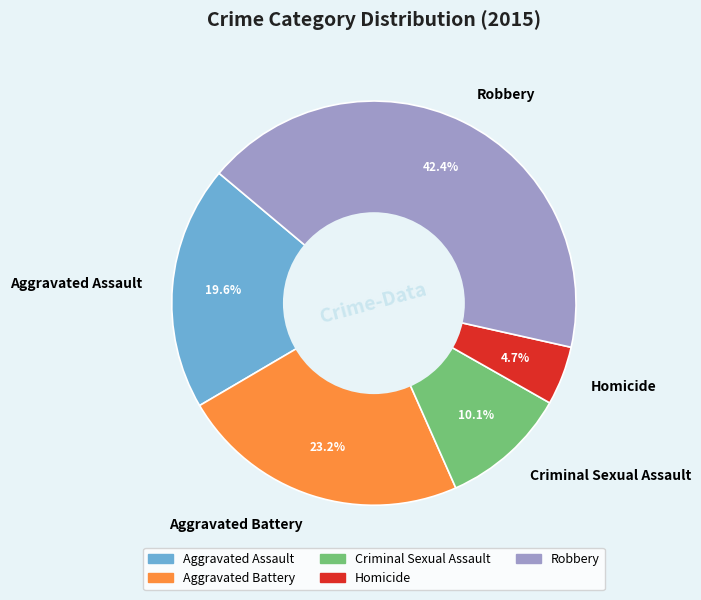

Does any single category account for the majority?

No